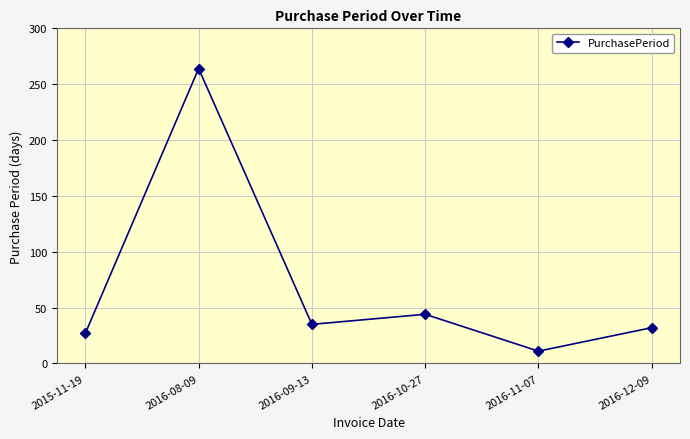

How many lines are shown in the chart?

1